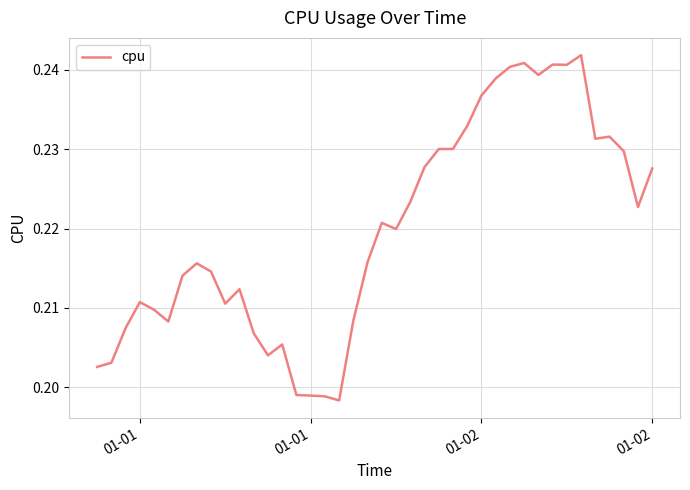

Does the chart display data point markers on the line(s)?

No